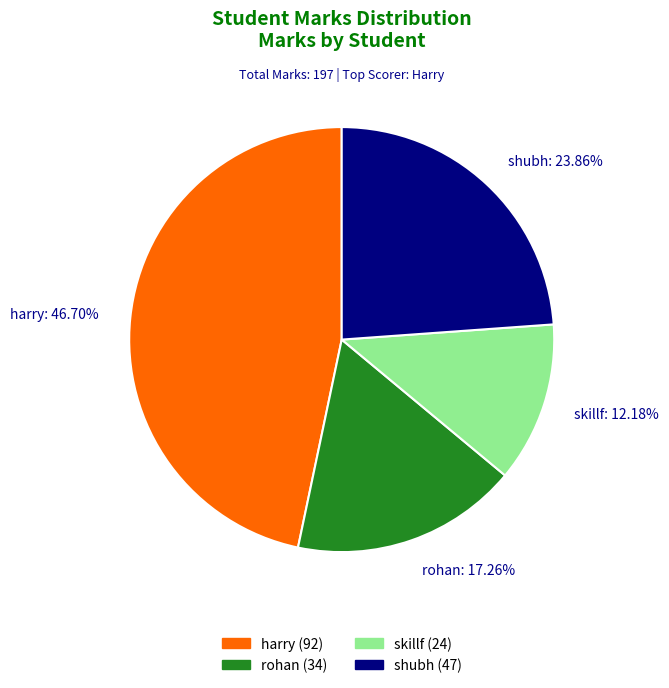

Is it true that shubh is 11% of the pie?

False